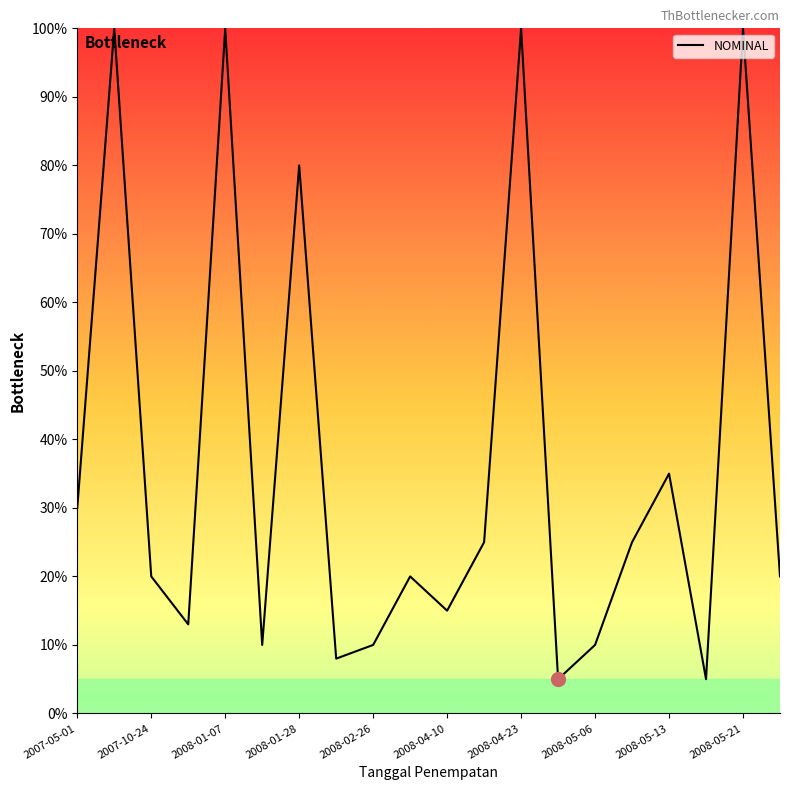

What is the difference between the maximum and minimum values?

95